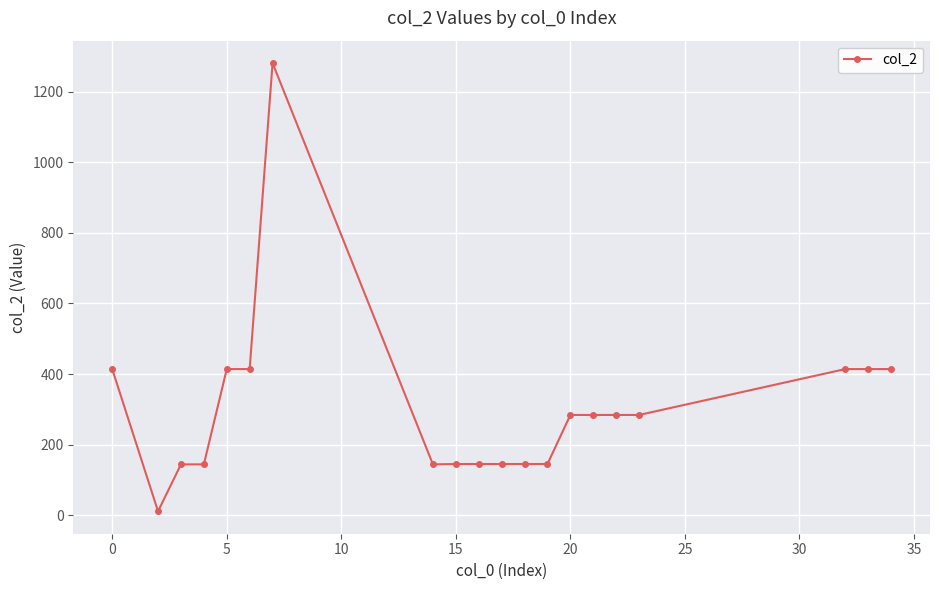

What is the difference between the maximum and minimum values?

1270